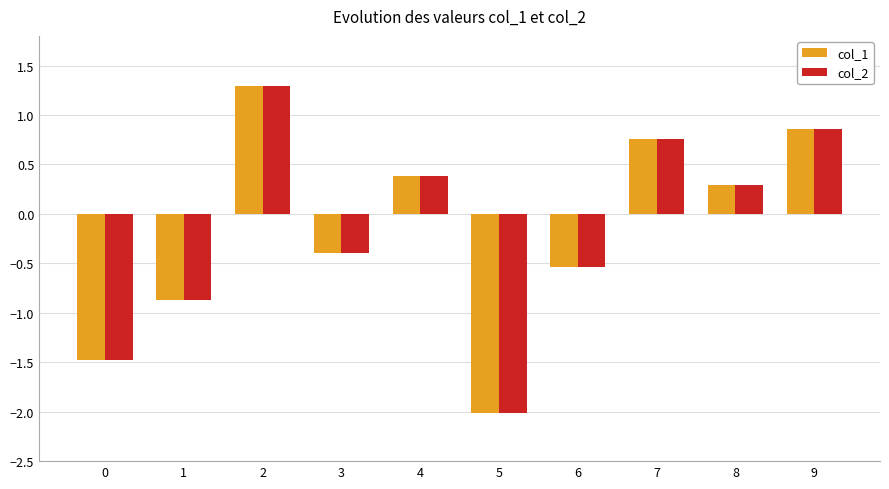

List the labels in order of col_1 value, smallest first.

5, 0, 1, 6, 3, 8, 4, 7, 9, 2